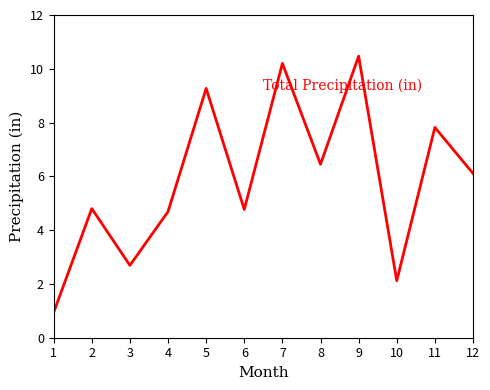

Does the chart display data point markers on the line(s)?

No